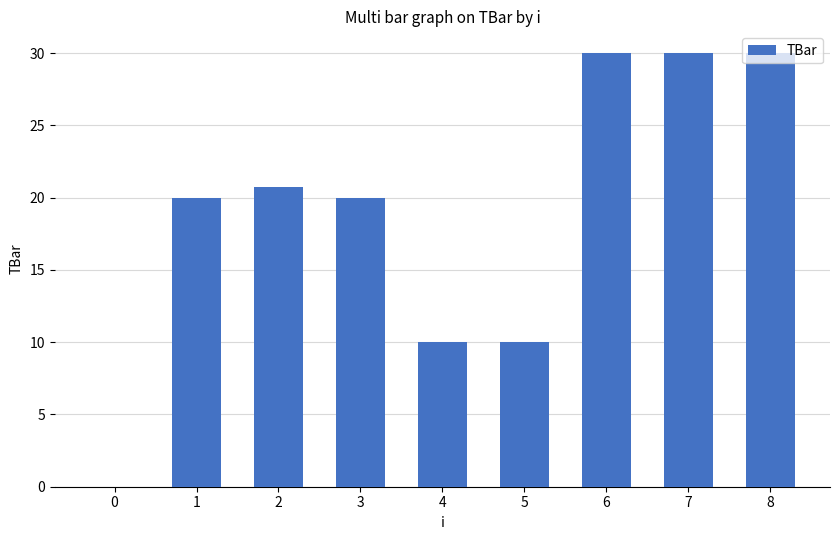

What is the average value?

19.0